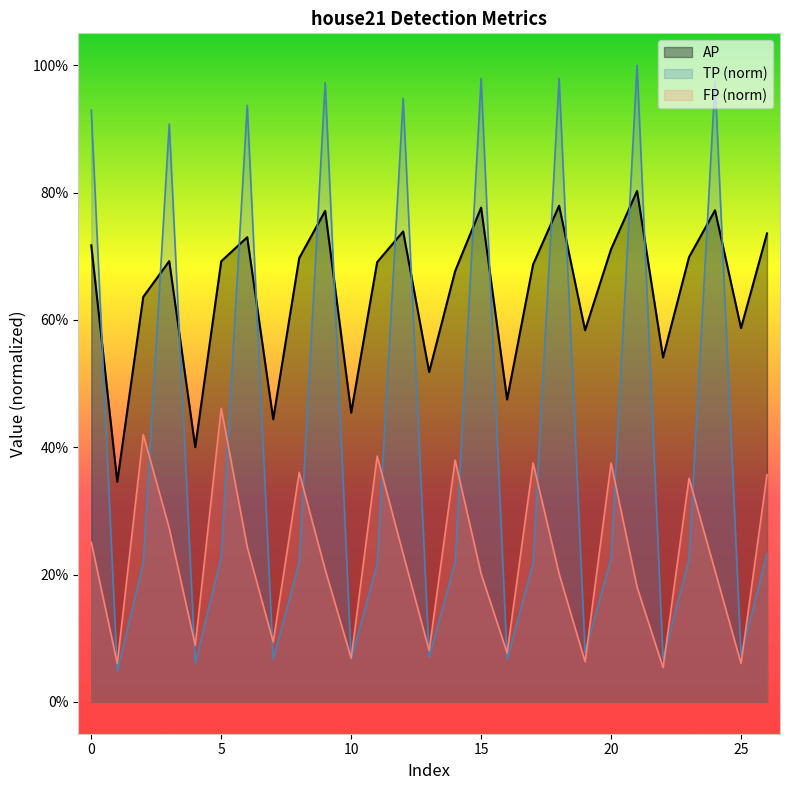

What is the difference between the second highest and second lowest values in the AP series?

0.4